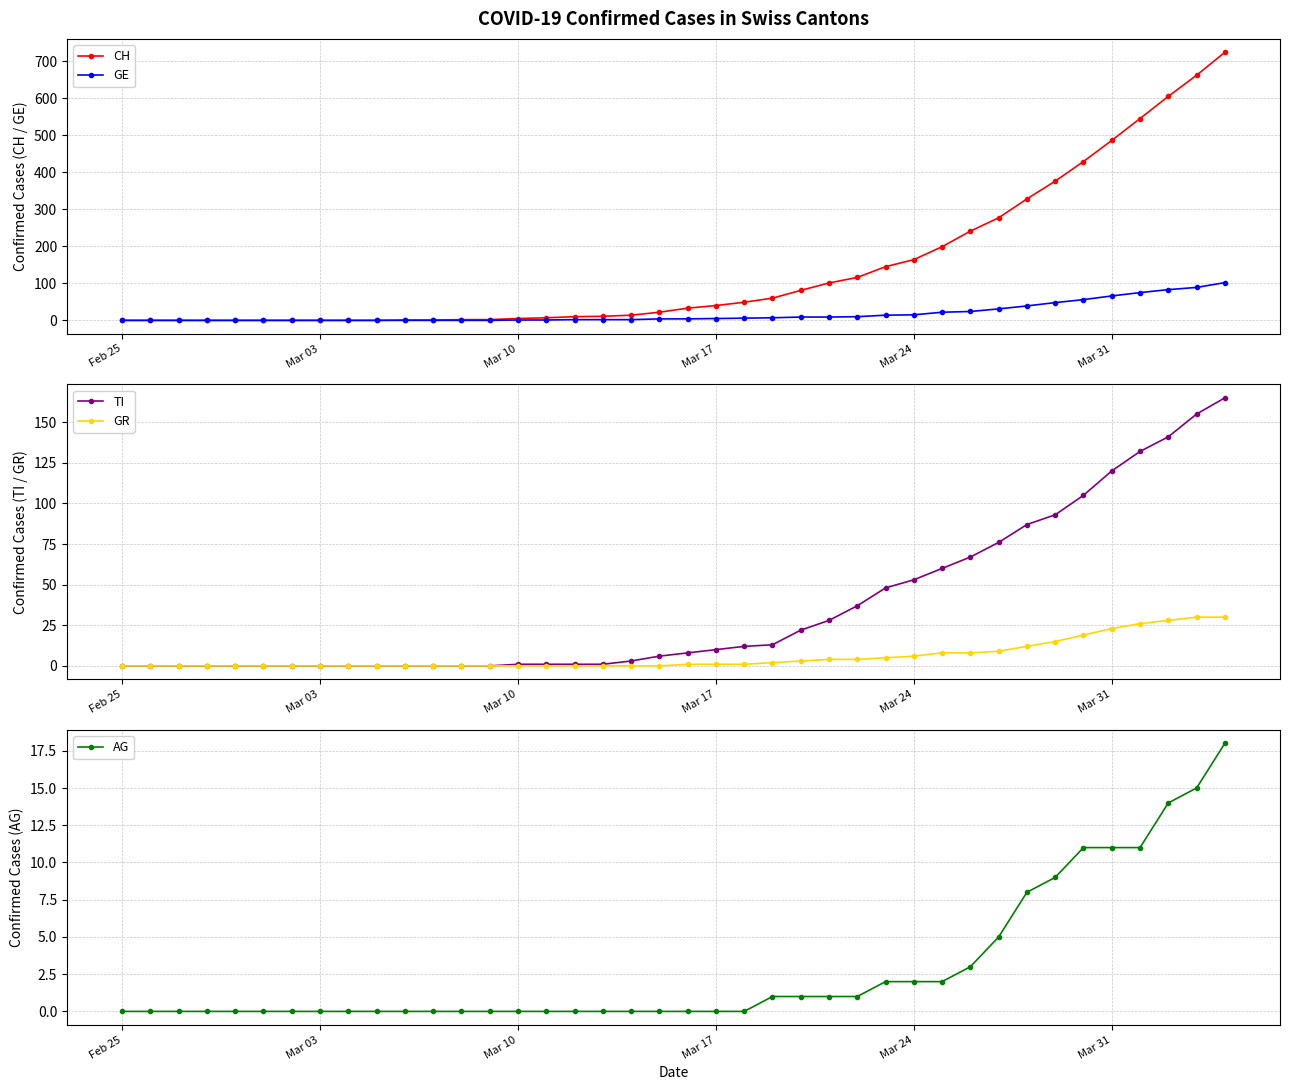

True or false: TI has more than 0 points higher than both neighbors.

False